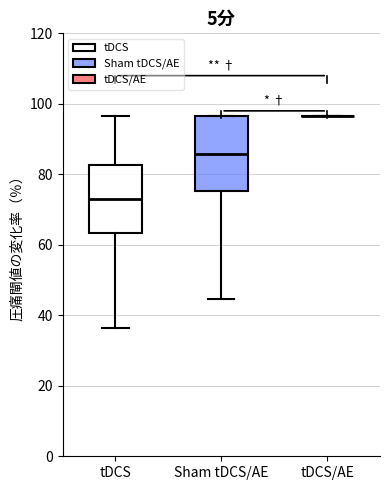

Where is the lower edge of the box for Sham tDCS/AE on the y-axis? The values are not printed on the chart, so give them approximately, as read against the axis.

76